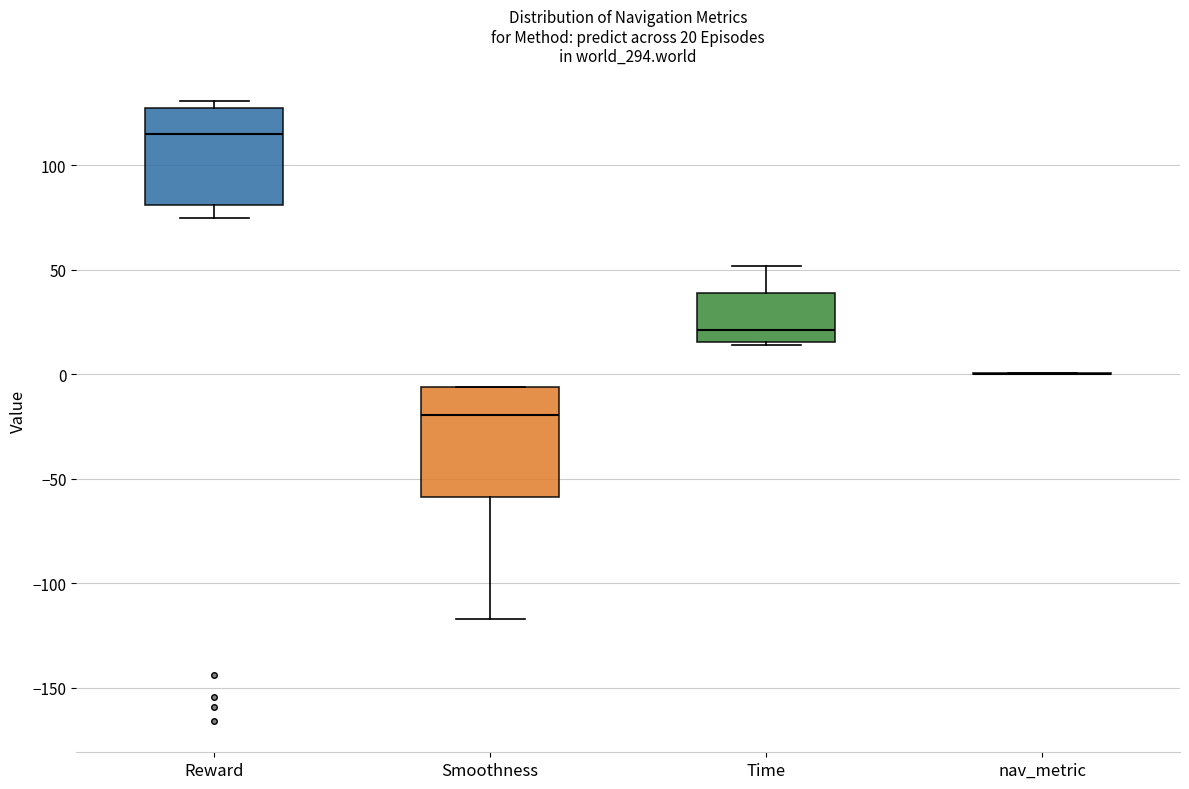

Comparing the boxes themselves (not the whiskers), which one is the tallest?

Smoothness